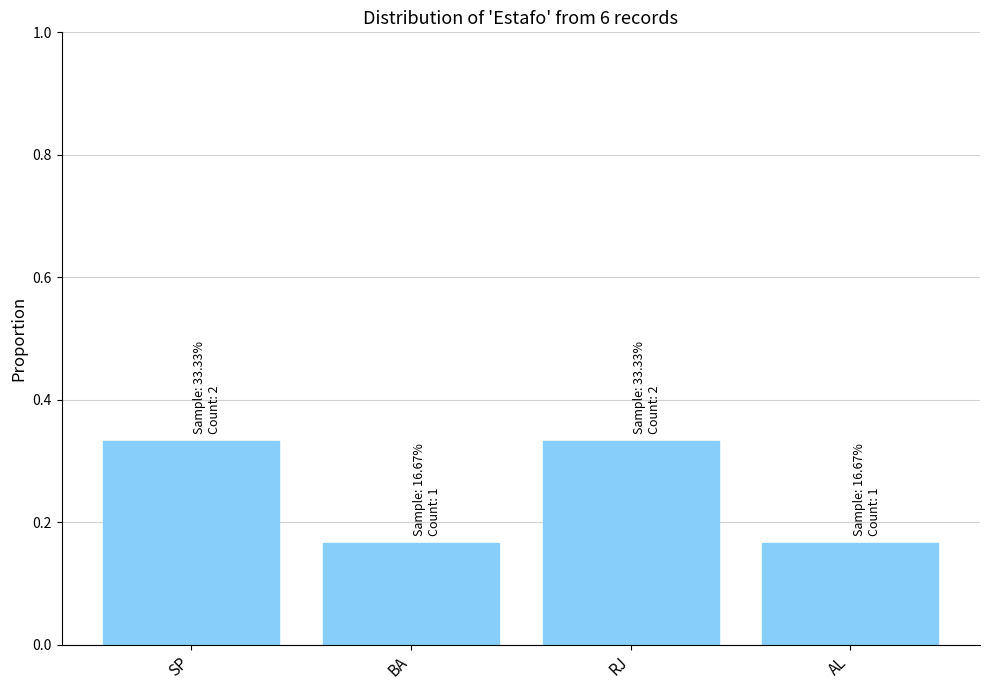

What is the sum of all values?

1.0